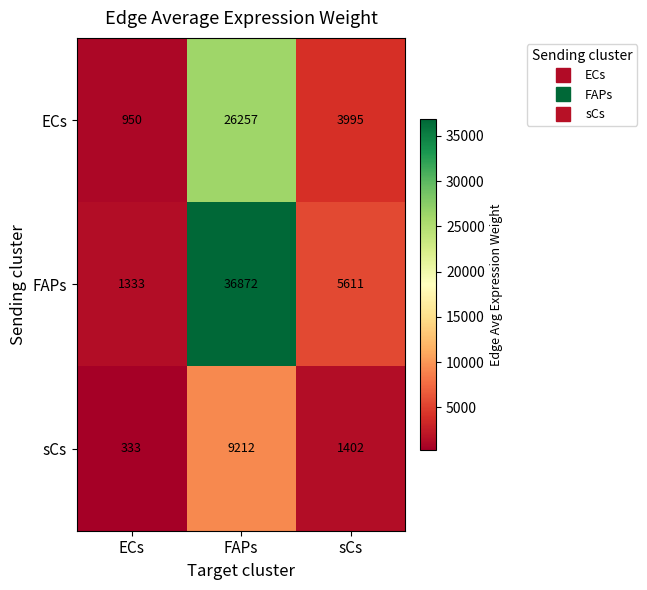

How many series are shown in this chart?

3